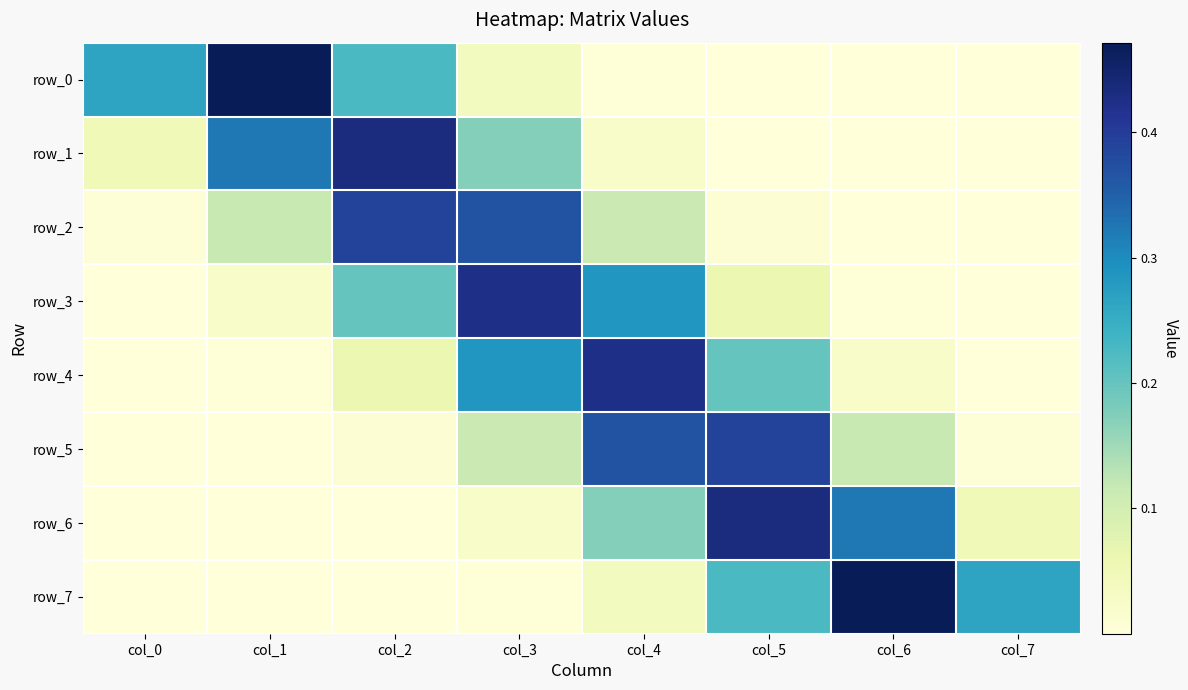

Rank the series by their maximum value, from lowest to highest.

row_5, row_2, row_3, row_4, row_6, row_1, row_7, row_0